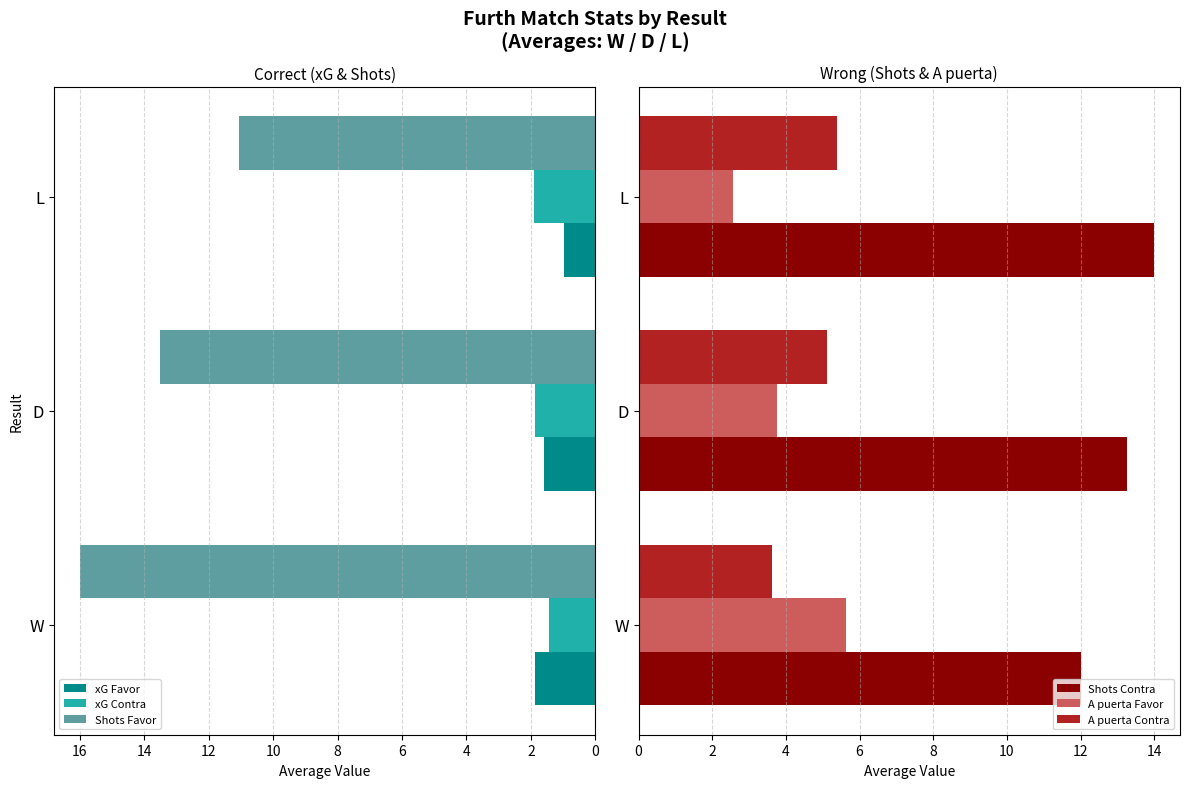

How many bars are there in total?

18